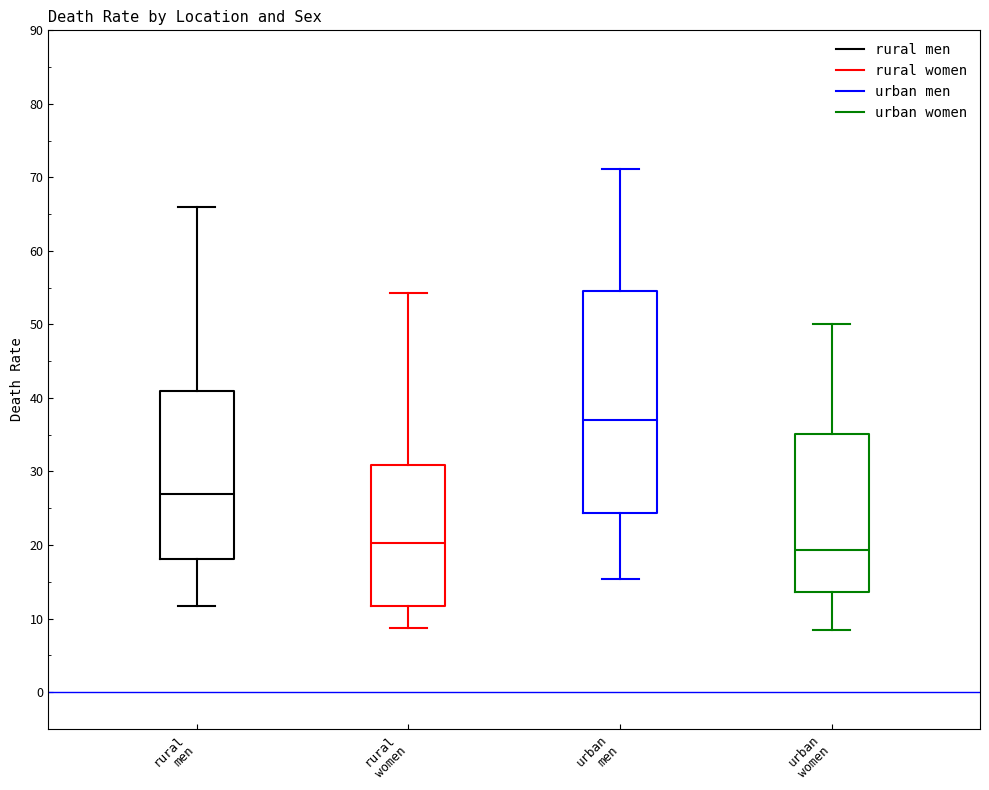

Which box's median line is the lowest?

urban women